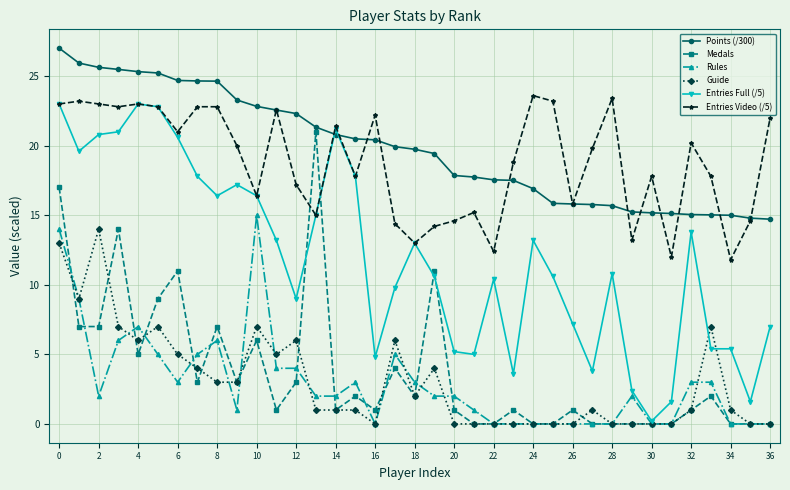

What is the greatest value displayed?

27.0